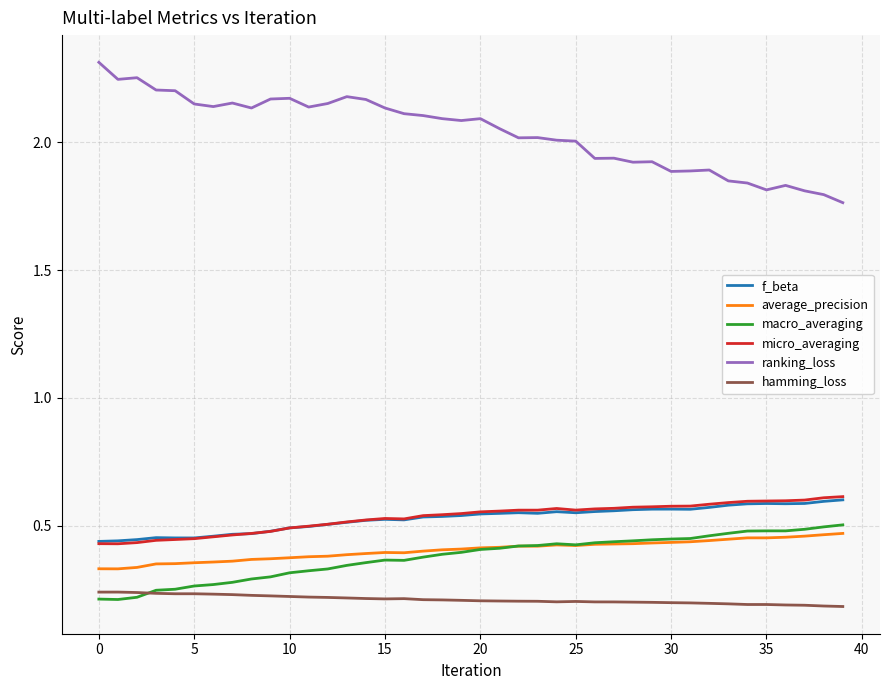

True or false: micro_averaging and average_precision cross at least once.

False